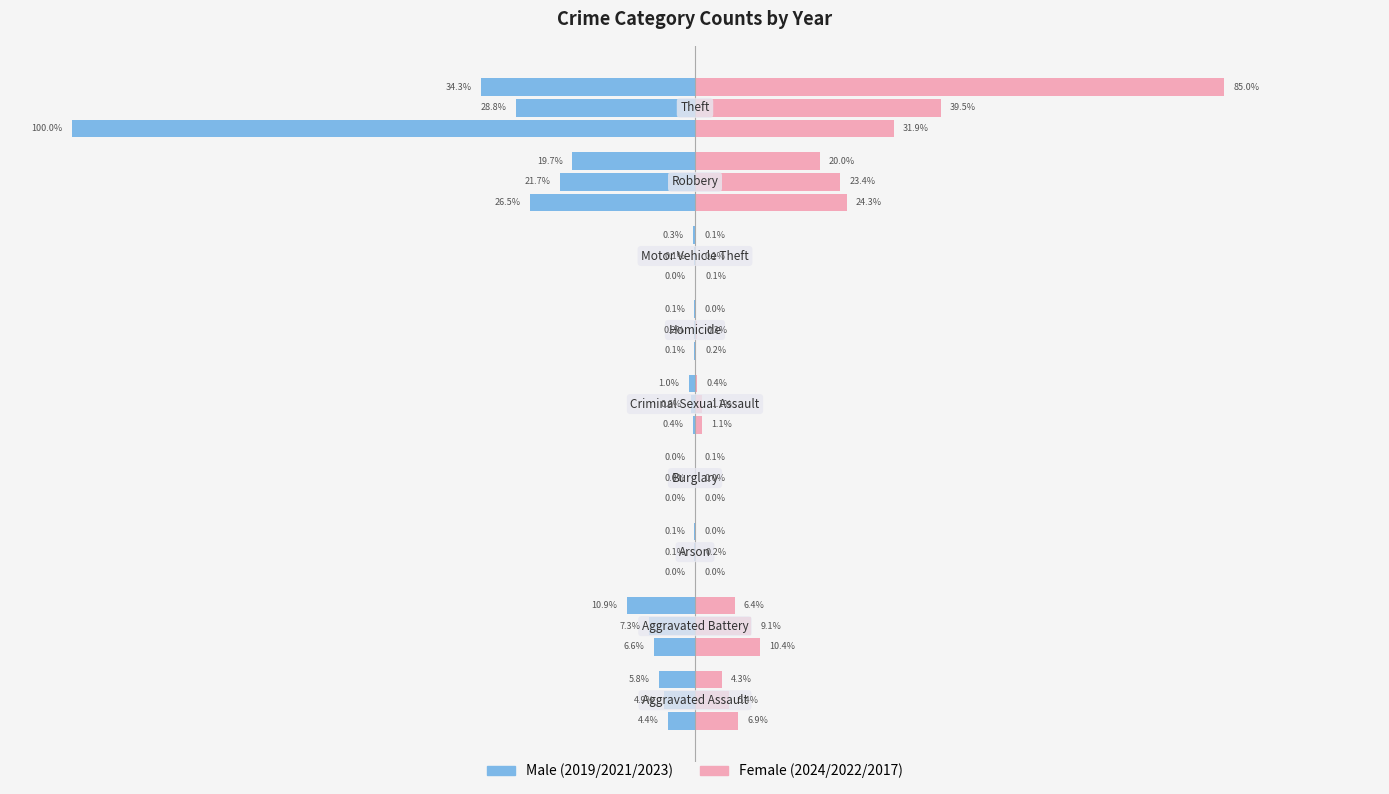

The Male (2019) series shows -0.0 at 25. True or false?

False